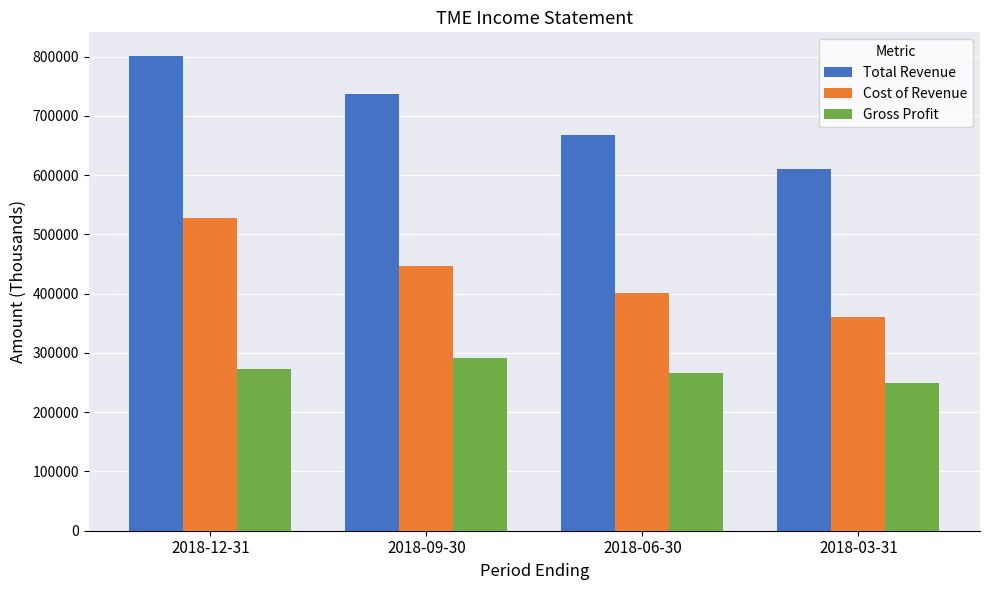

The Gross Profit series shows 249800 at 2018-03-31. True or false?

True